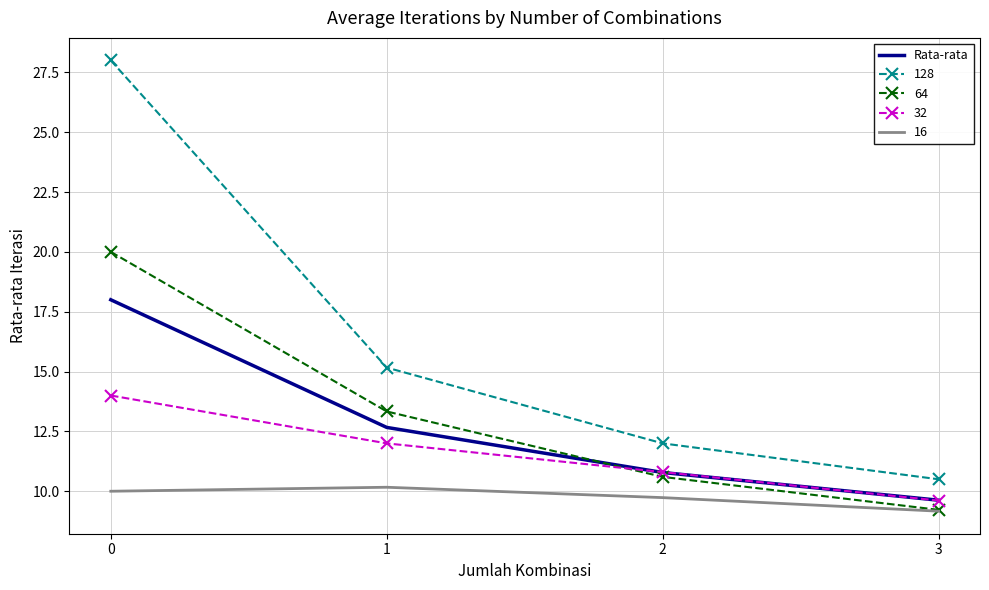

Rank the categories by 32 value from highest to lowest.

0, 1, 2, 3